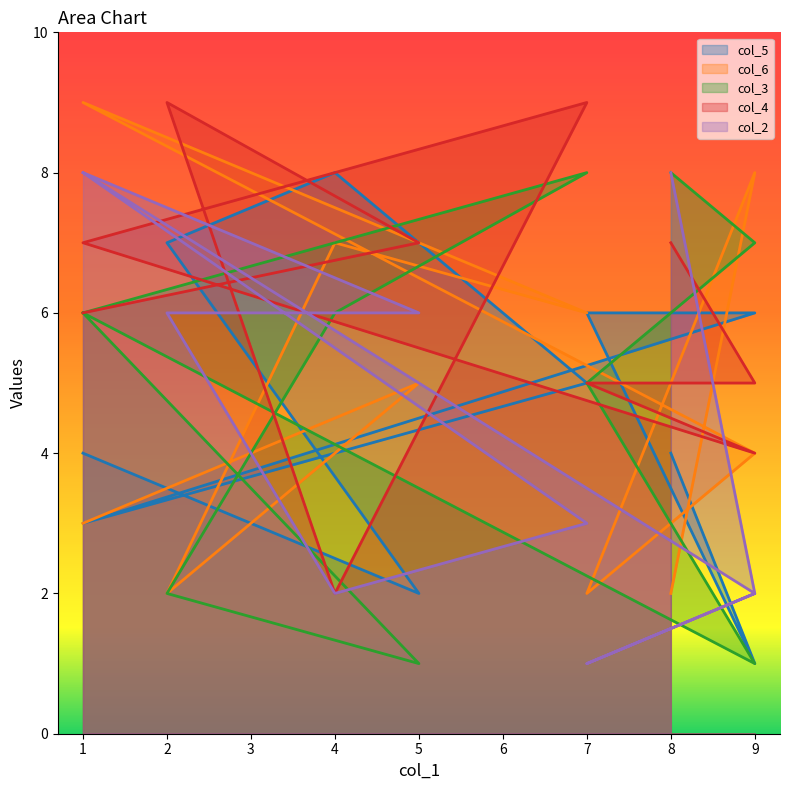

Rank the categories by col_2 value from highest to lowest.

8, 1, 1, 2, 5, 7, 9, 9, 4, 7